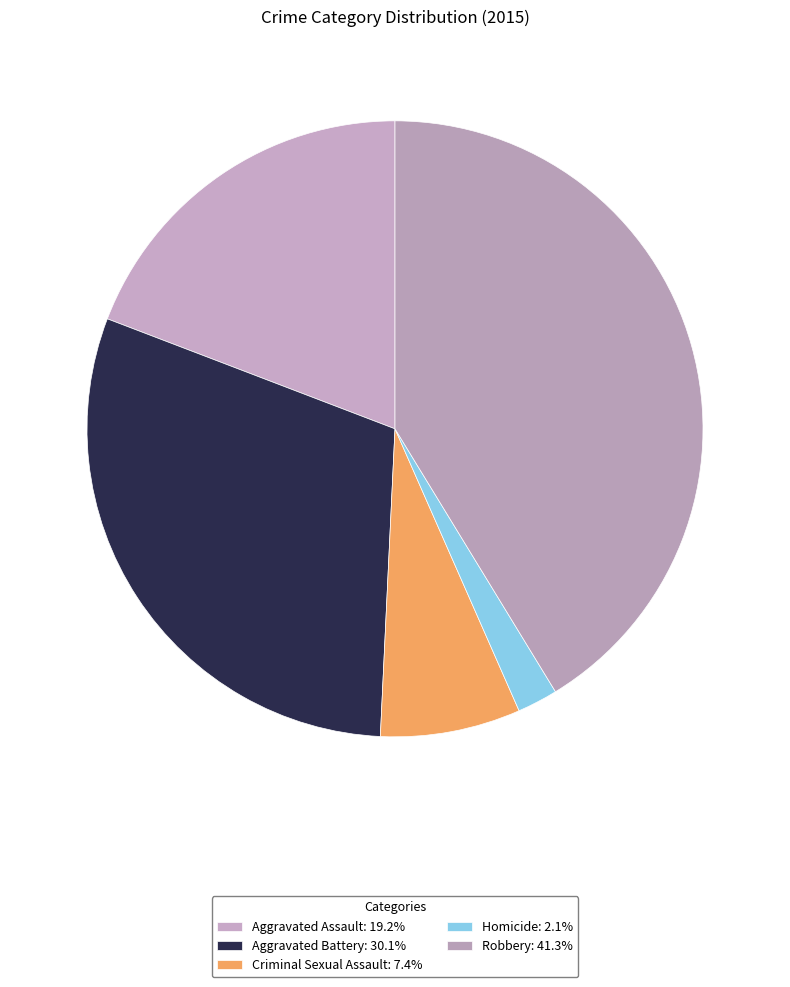

What percentage is NOT represented by Homicide?

97.9%